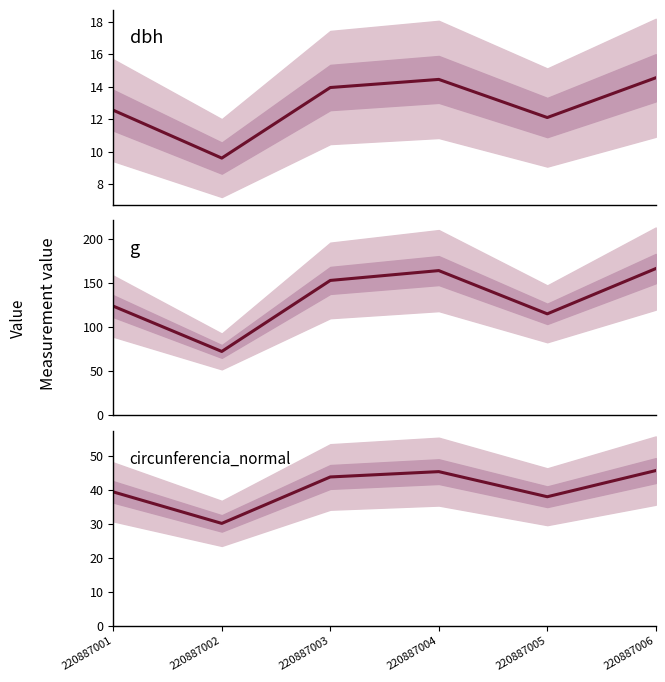

Is the value of dbh at 220887005 greater than the value of g at 220887005?

No